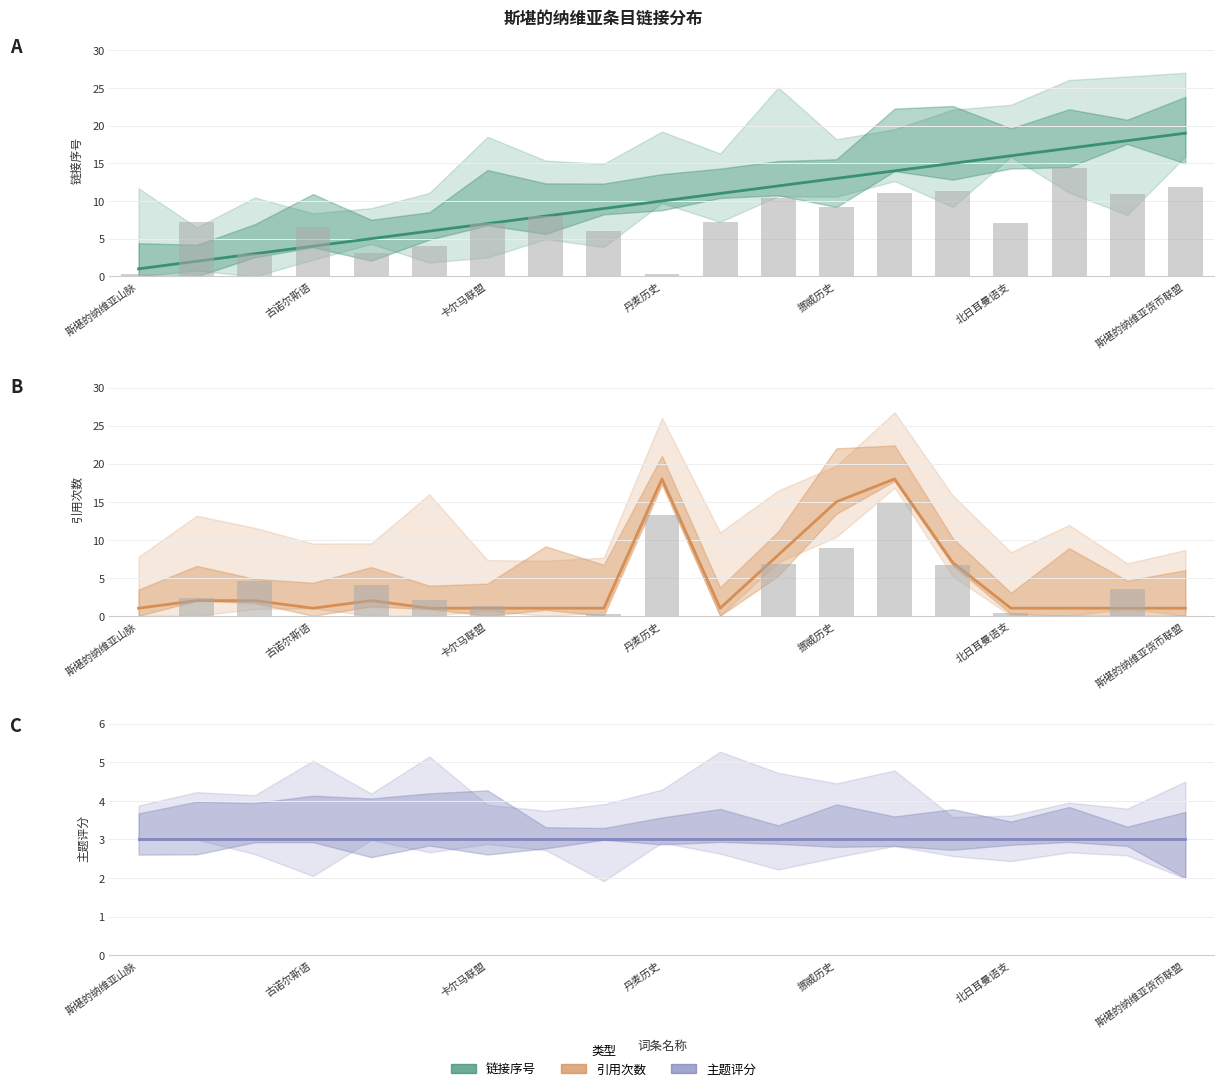

The 主题评分 series shows 3 at 16. True or false?

True